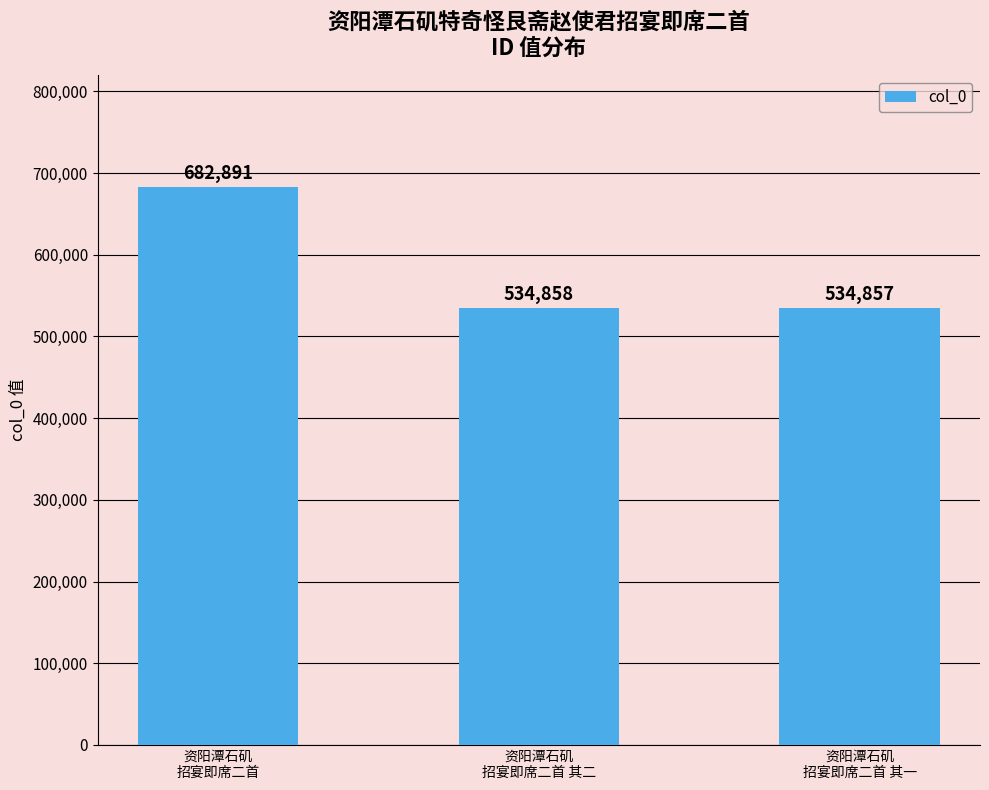

The chart shows a value of 534857 at 资阳潭石矶
招宴即席二首 其一. True or false?

True